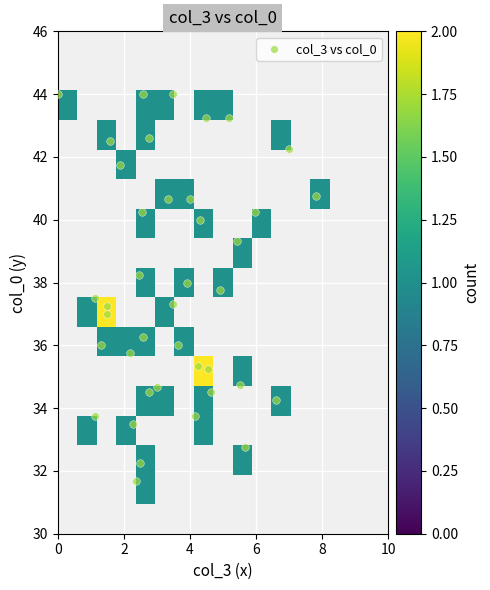

What is the range of X values (max minus min)?

7.8